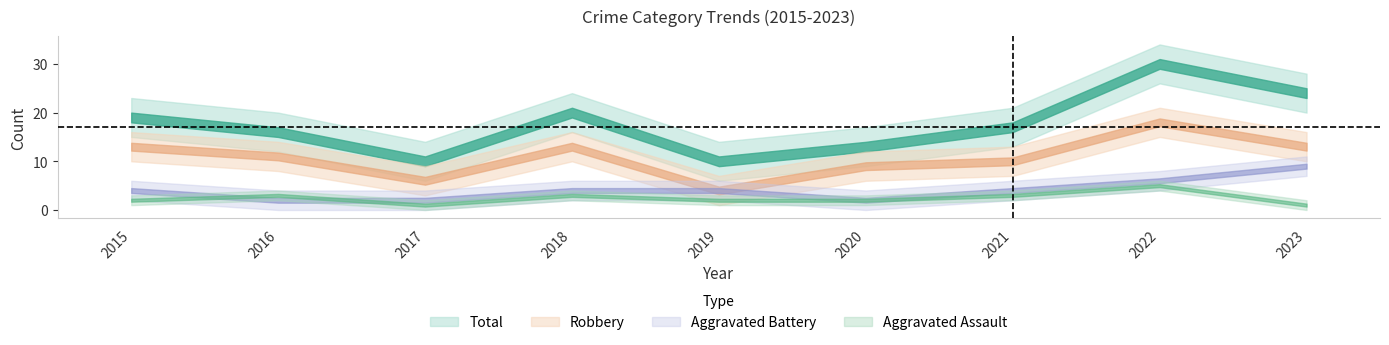

Which series has the widest spread of values?

Total